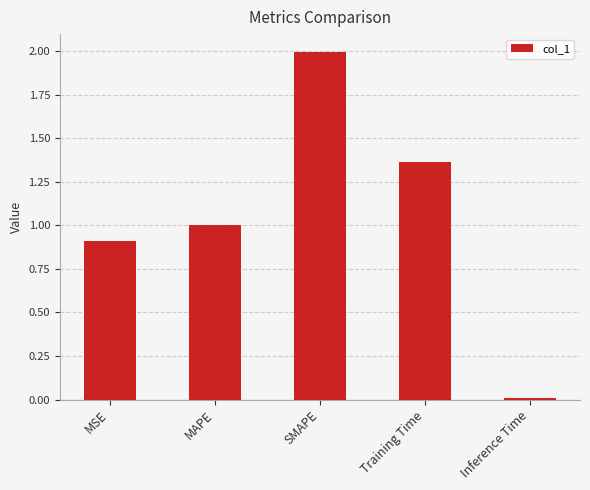

Are the bars horizontal?

No